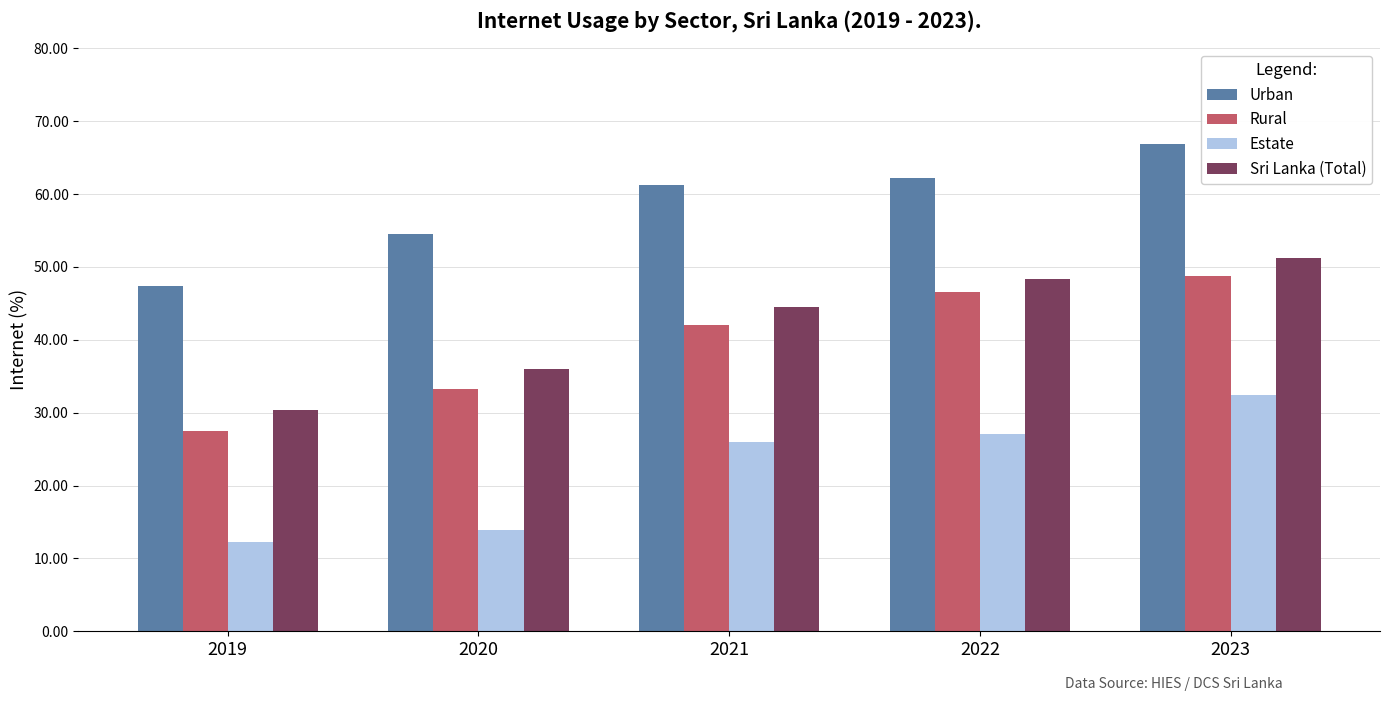

At 2023, list the series in order from smallest to largest.

Estate, Rural, Sri Lanka (Total), Urban